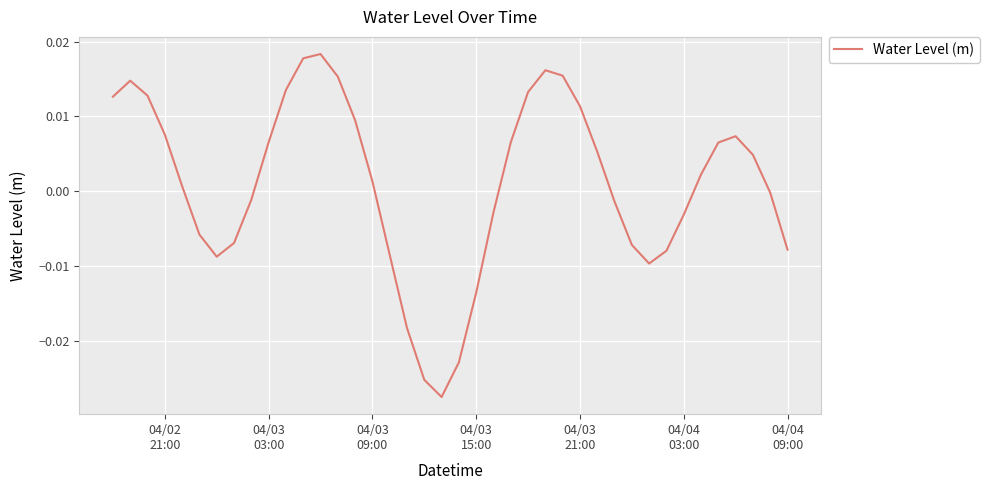

Does the chart display data point markers on the line(s)?

No